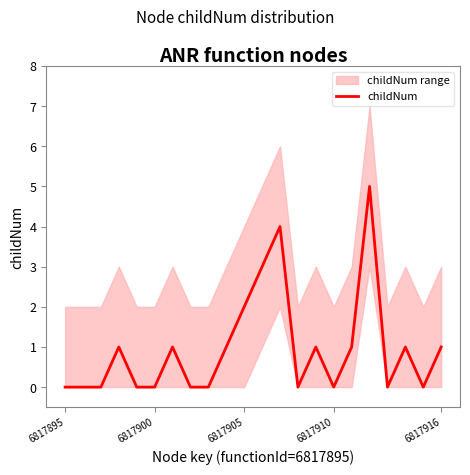

Where is the data nearest to the value 2?

6817905